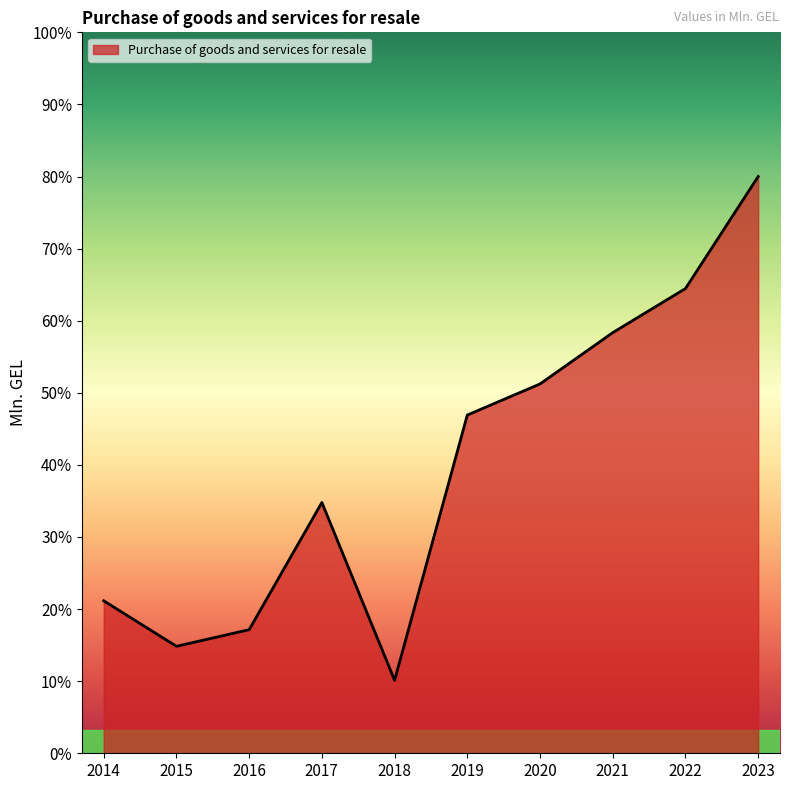

How many lines are shown in the chart?

1